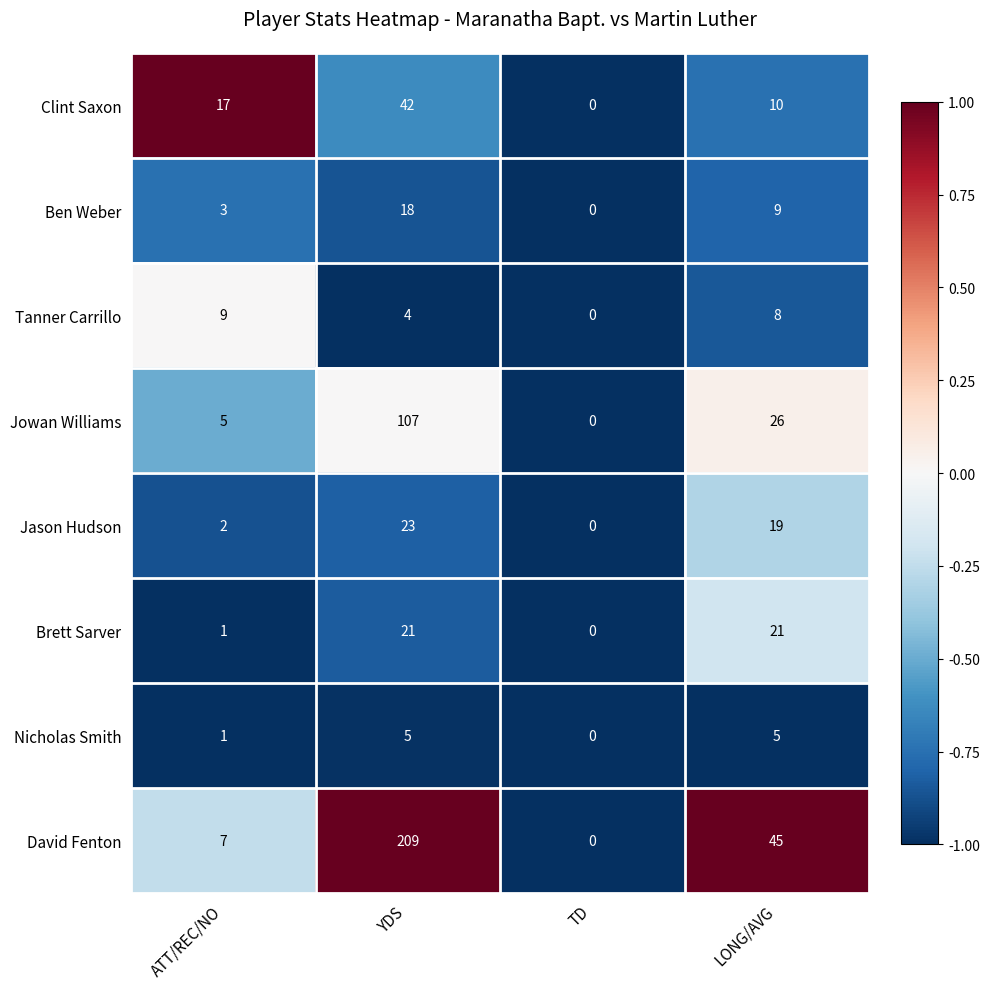

At which label does Ben Weber reach its peak?

YDS